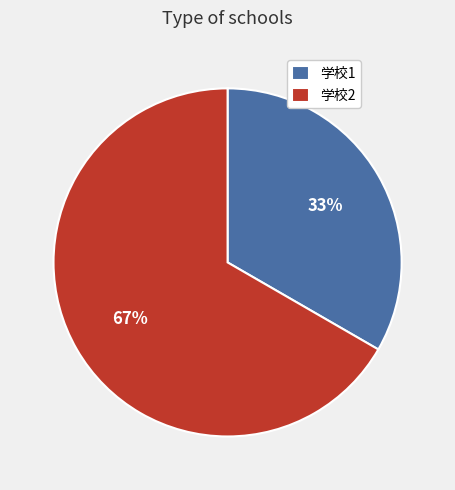

Which category accounts for the majority?

学校2